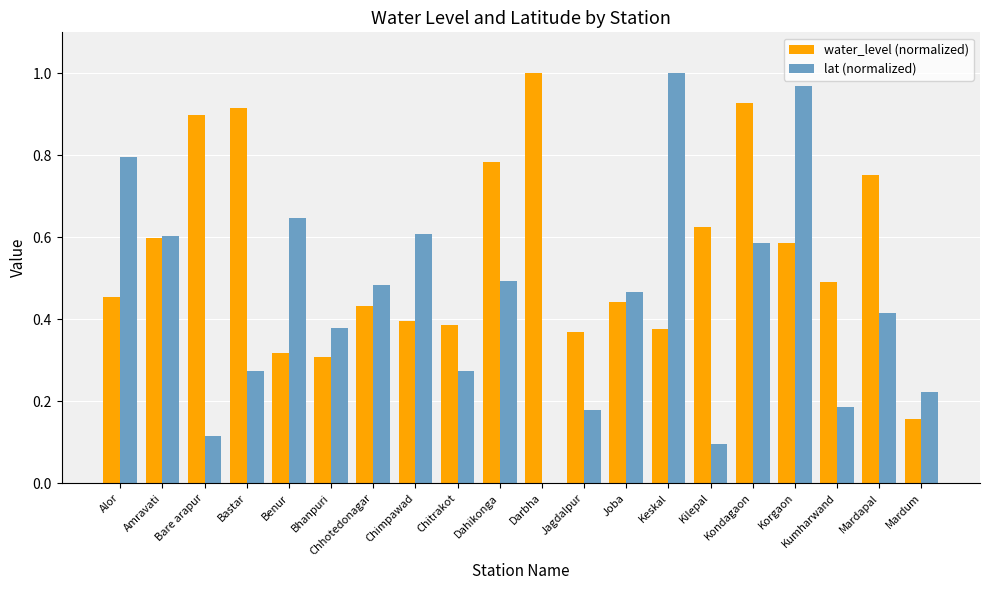

Is the value of lat (normalized) at Joba greater than the value of water_level (normalized) at Darbha?

No